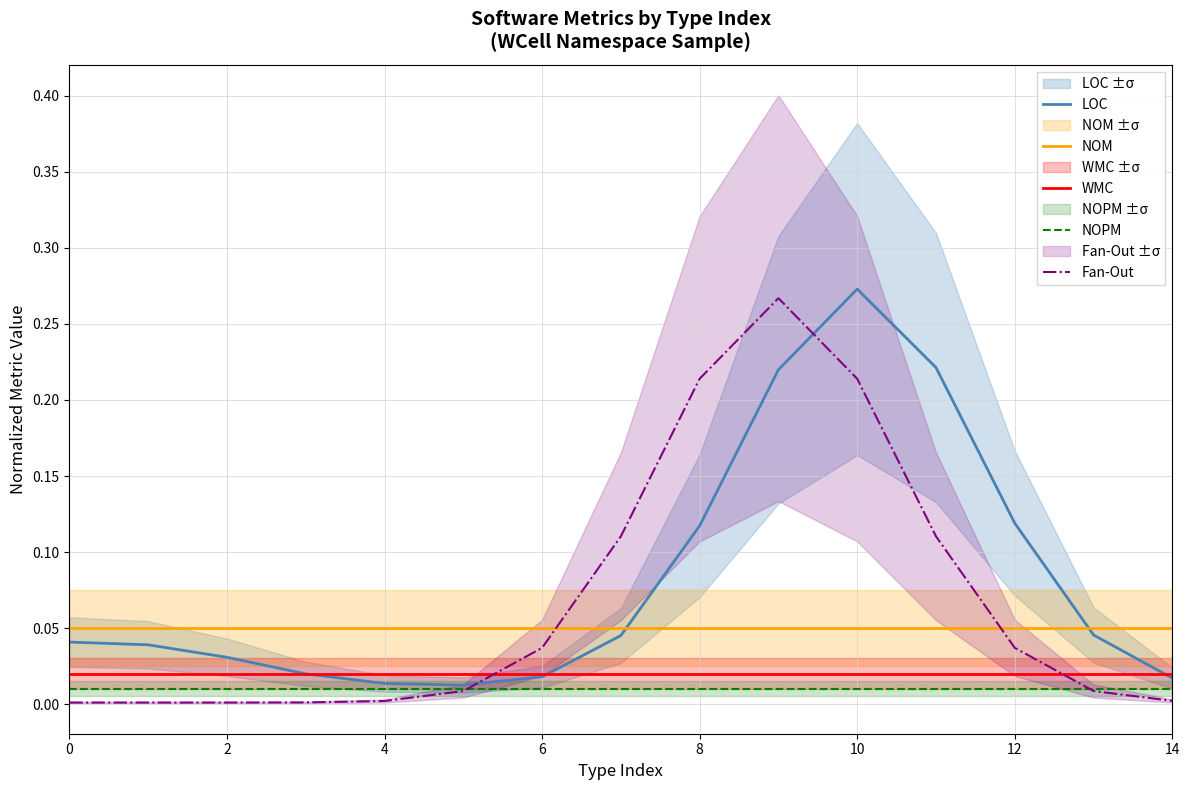

What is the average value of the Fan-Out series?

0.1